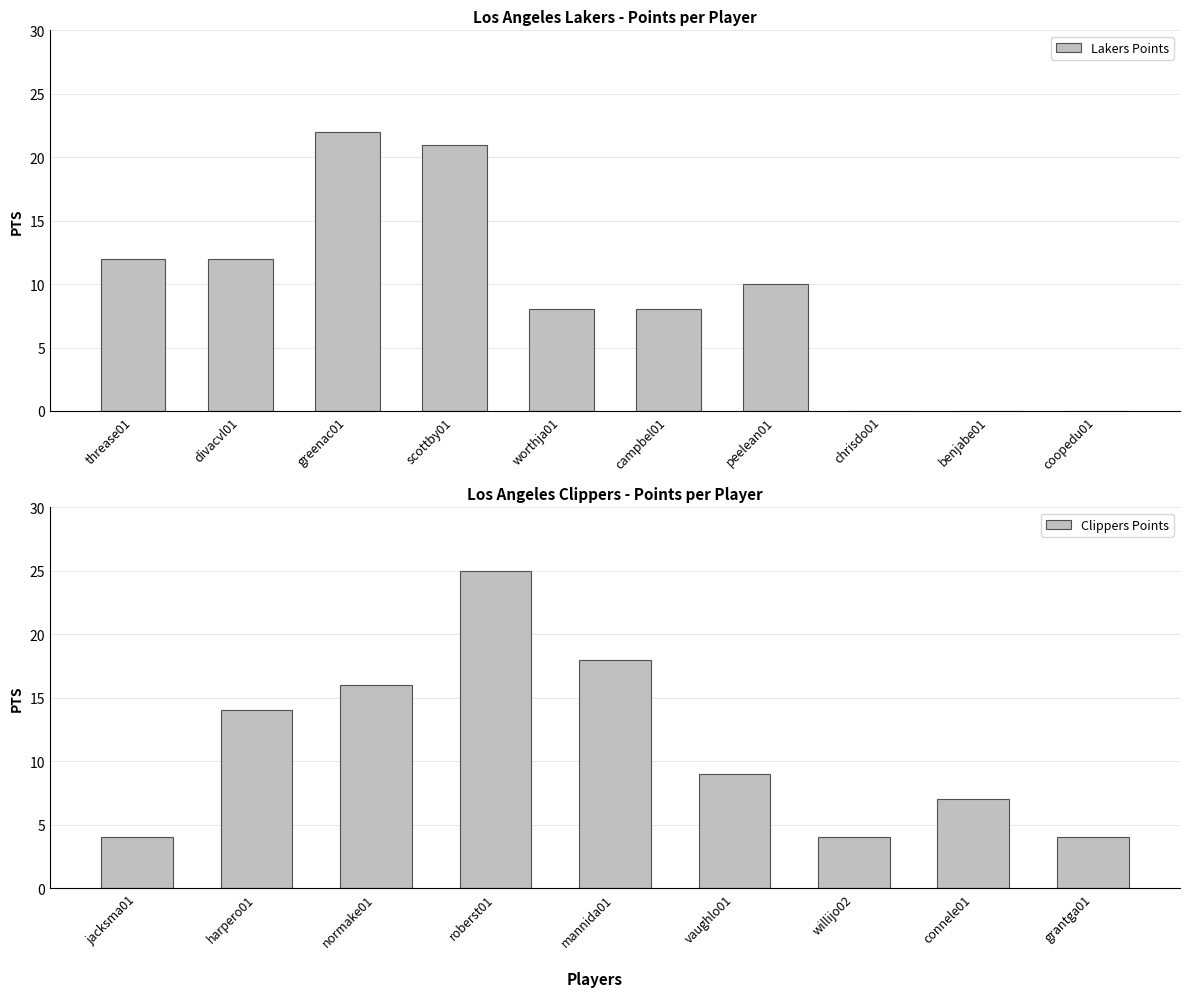

What is the maximum value for Lakers Points?

22